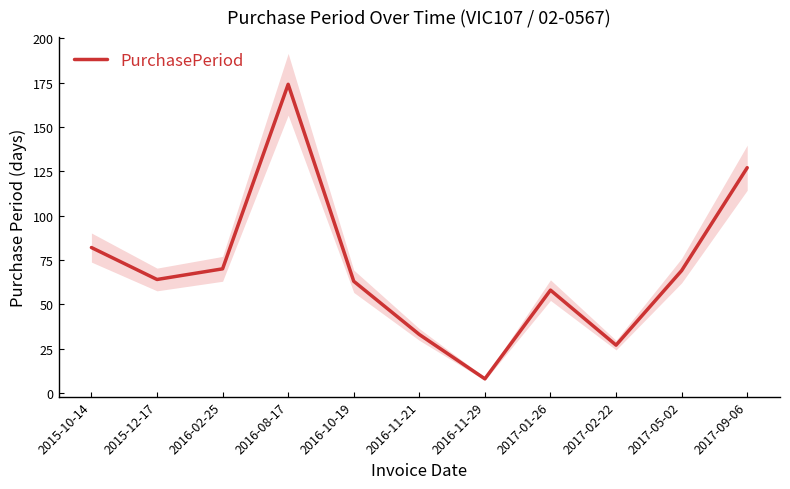

Which label corresponds to the smallest value in the chart?

2016-11-29